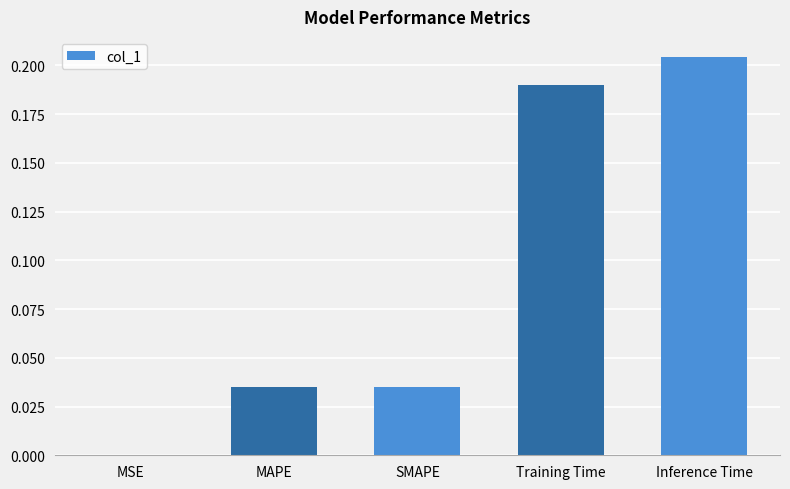

Is it true that the value at SMAPE is 0.1?

False